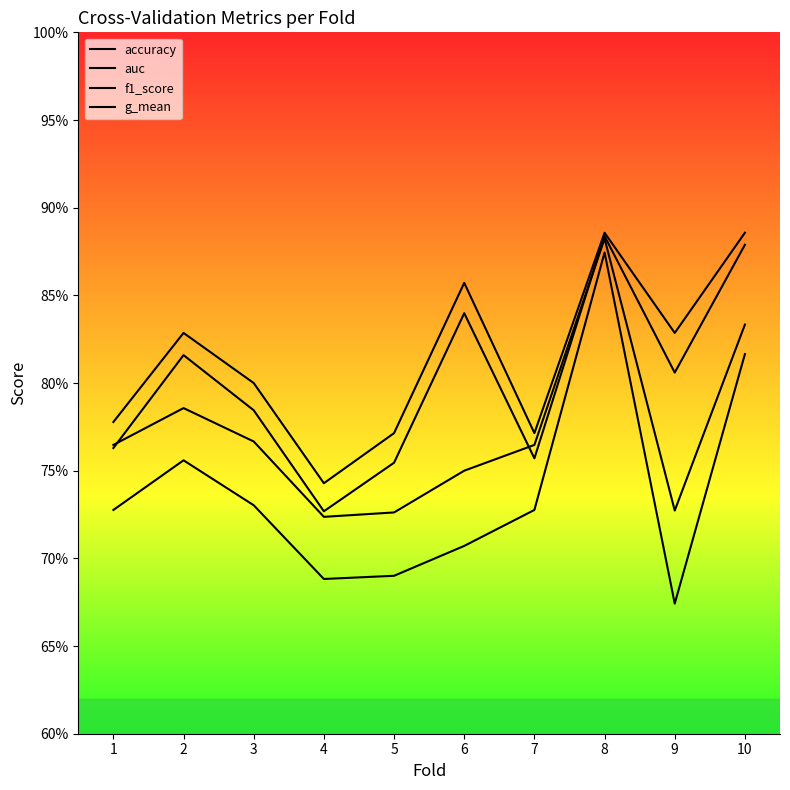

In accuracy, how many points are higher than both neighbors (excluding endpoints)?

3